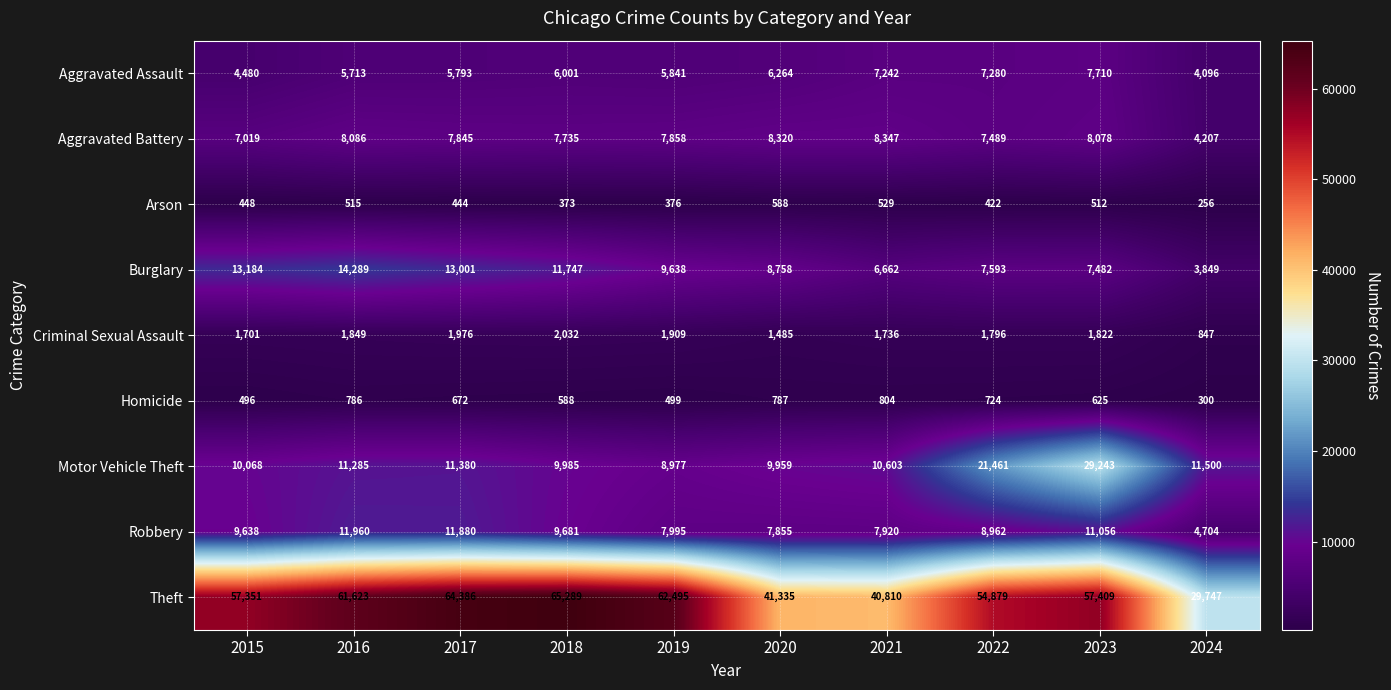

Which label corresponds to the smallest value in the chart?

2024